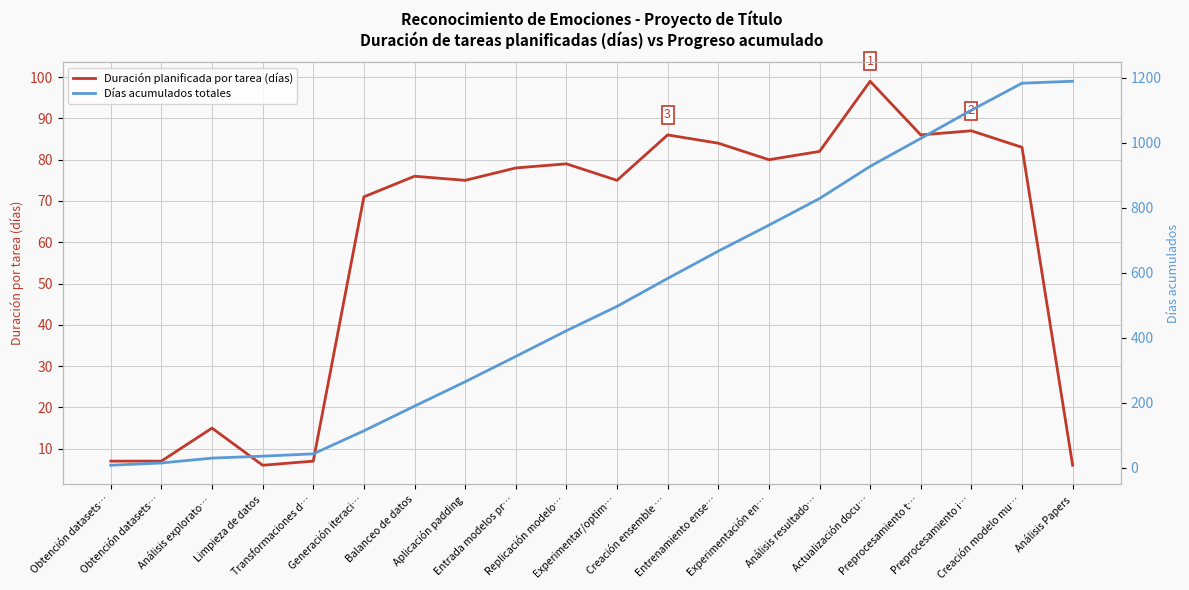

Which category has the highest value across all series?

Análisis Papers